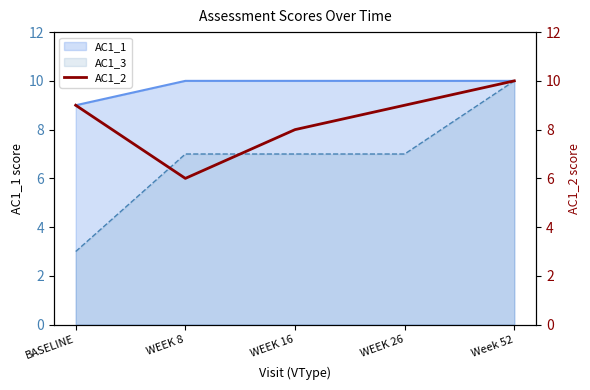

Rank the categories by value from lowest to highest.

WEEK 8, WEEK 16, BASELINE, WEEK 26, Week 52